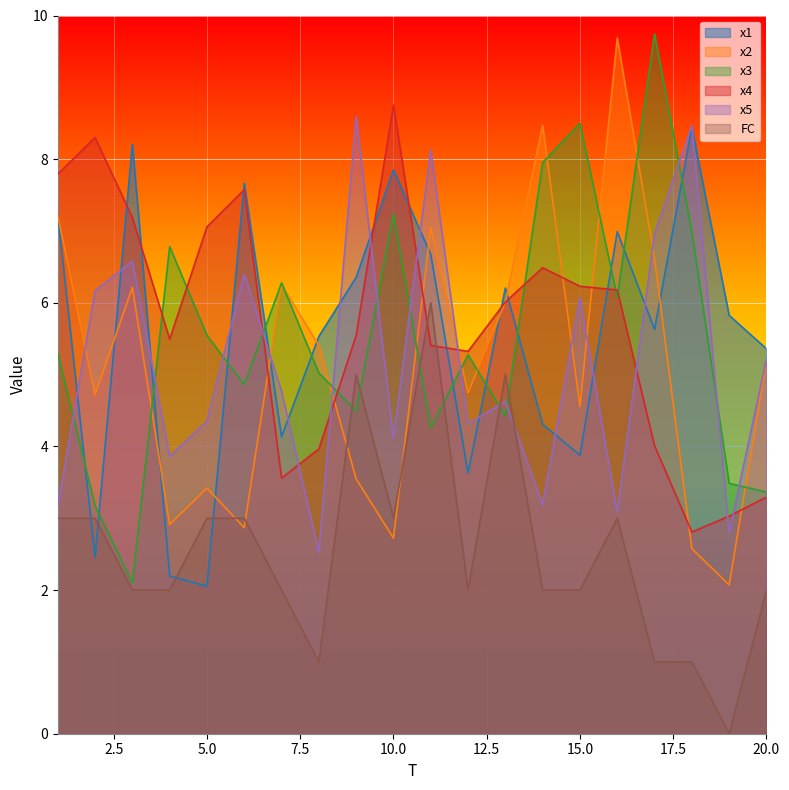

Reading left to right, extract all data points from this chart.

x1: 7.2	2.5	8.2	2.2	2.1	7.7	4.1	5.5	6.4	7.8	6.7	3.6	6.2	4.3	3.9	7.0	5.6	8.4	5.8	5.4
x2: 7.2	4.7	6.2	2.9	3.4	2.9	6.3	5.4	3.5	2.7	7.0	4.7	6.0	8.5	4.6	9.7	6.6	2.6	2.1	5.2
x3: 5.3	3.2	2.1	6.8	5.5	4.9	6.3	5.0	4.5	7.2	4.3	5.3	4.4	8.0	8.5	6.1	9.7	7.0	3.5	3.4
x4: 7.8	8.3	7.2	5.5	7.1	7.6	3.6	4.0	5.5	8.8	5.4	5.3	6.0	6.5	6.2	6.2	4.0	2.8	3.0	3.3
x5: 3.2	6.2	6.6	3.9	4.4	6.4	4.8	2.5	8.6	4.1	8.1	4.3	4.6	3.2	6.1	3.1	7.0	8.5	2.8	5.2
FC: 3.0	3.0	2.0	2.0	3.0	3.0	2.0	1.0	5.0	3.0	6.0	2.0	5.0	2.0	2.0	3.0	1.0	1.0	0.0	2.0